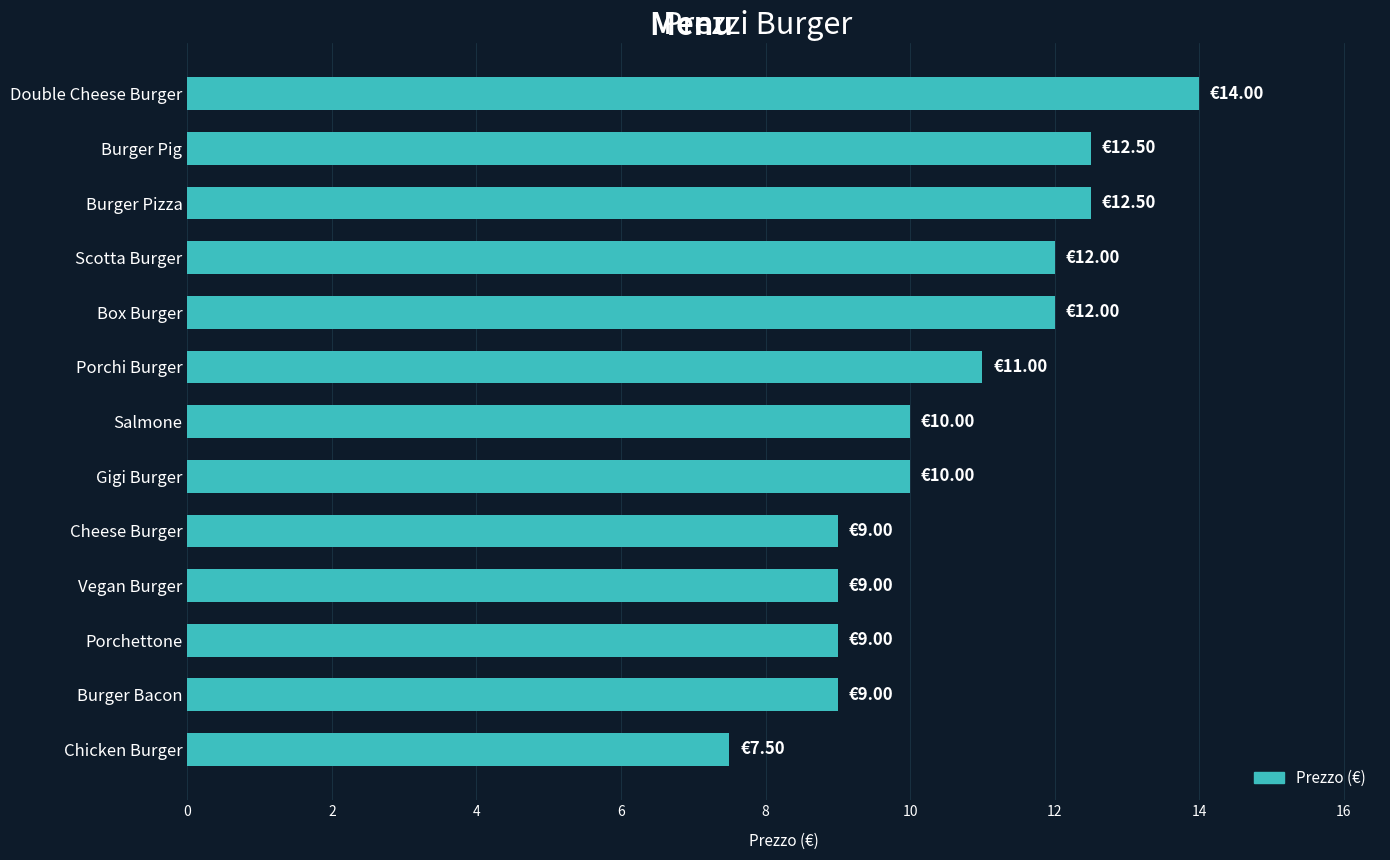

At which category does the chart reach its peak across all series?

Double Cheese Burger